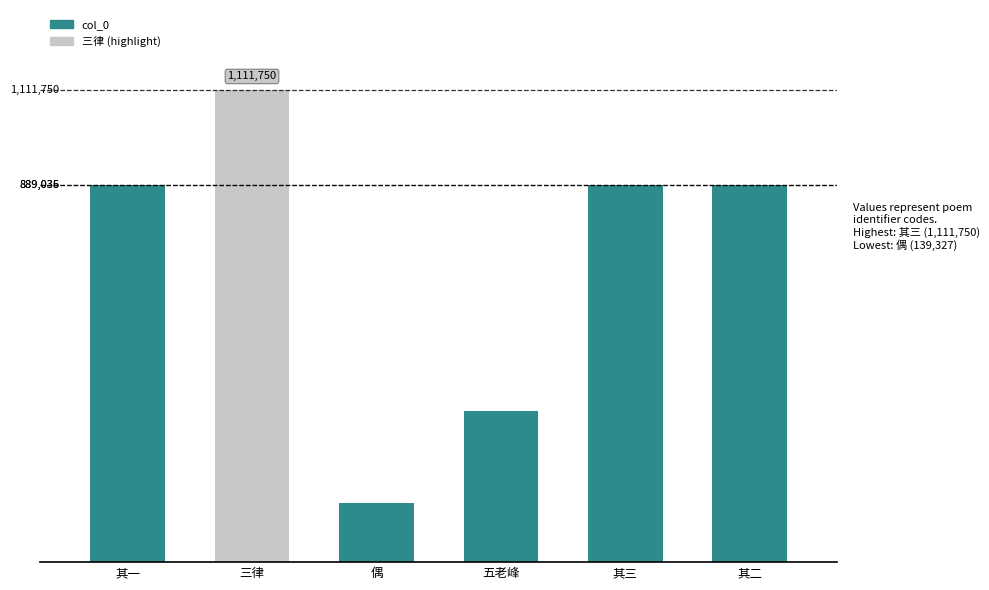

Are the bars horizontal?

No